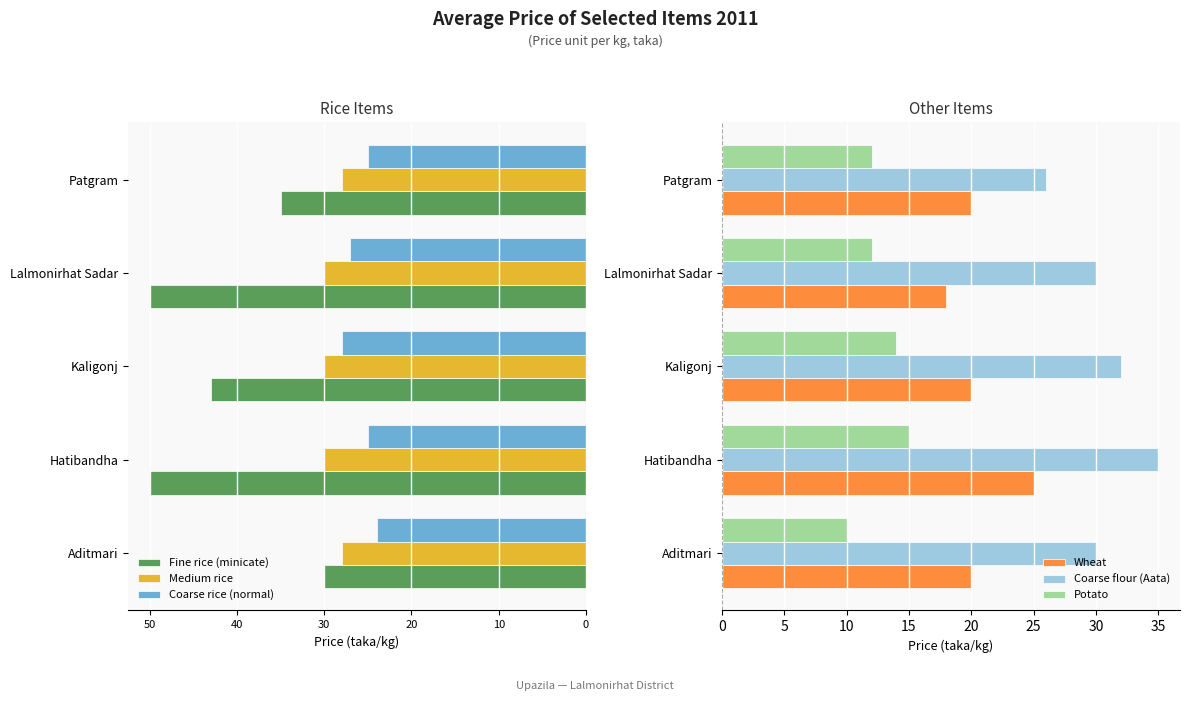

The value of Wheat at Lalmonirhat Sadar is 18. True or false?

True